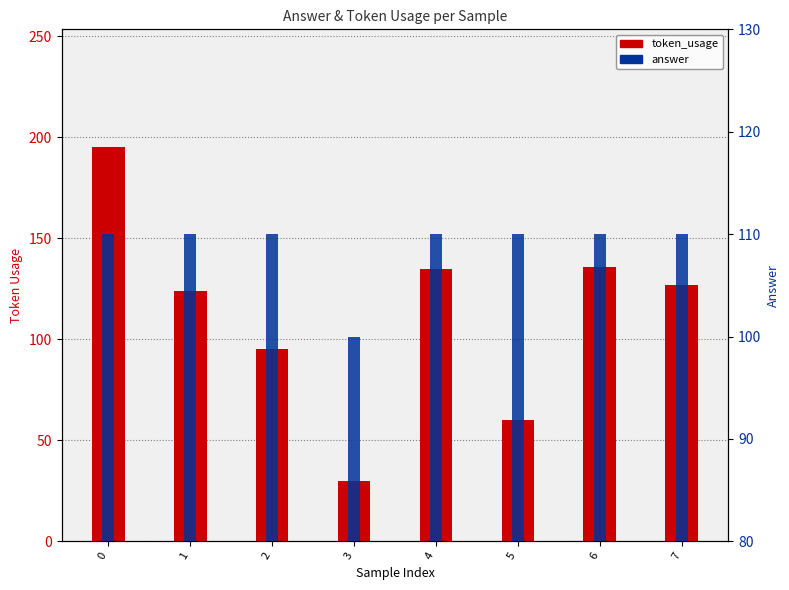

What are all the series names shown in the legend?

token_usage, answer